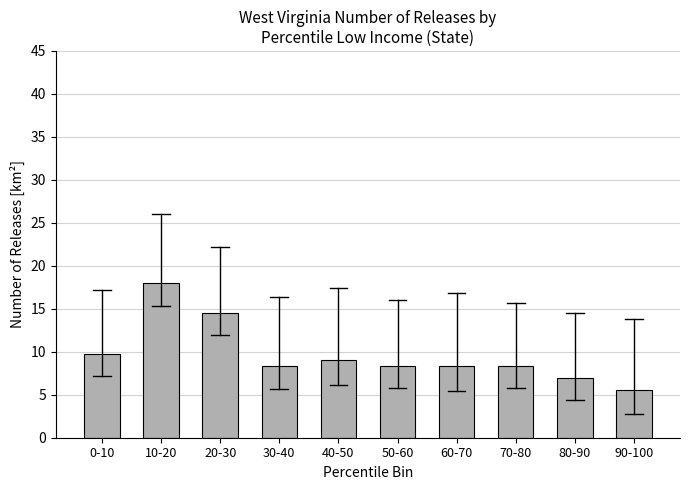

Reading right to left, transcribe all the data shown in this chart.

90-100=5.5	80-90=6.9	70-80=8.3	60-70=8.3	50-60=8.3	40-50=9.0	30-40=8.3	20-30=14.5	10-20=18.0	0-10=9.7